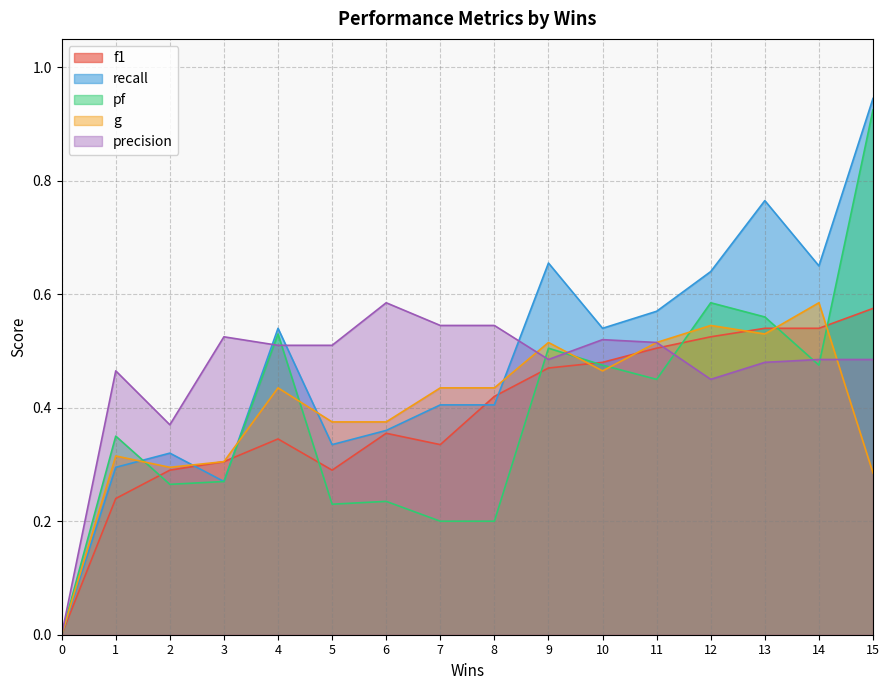

Which series has the largest range (max minus min)?

recall